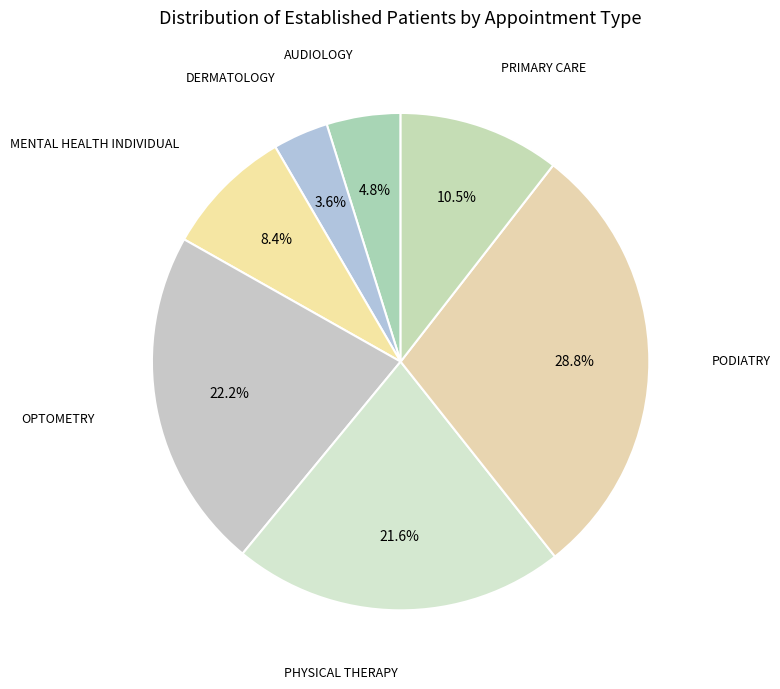

Count the number of slices in the pie.

7